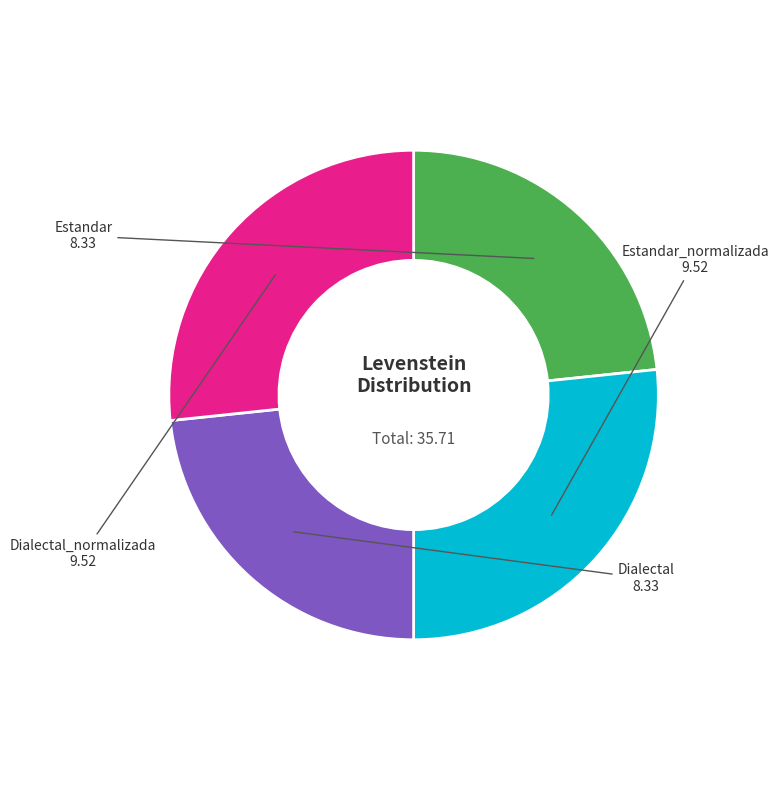

Is there a majority slice in this chart?

No